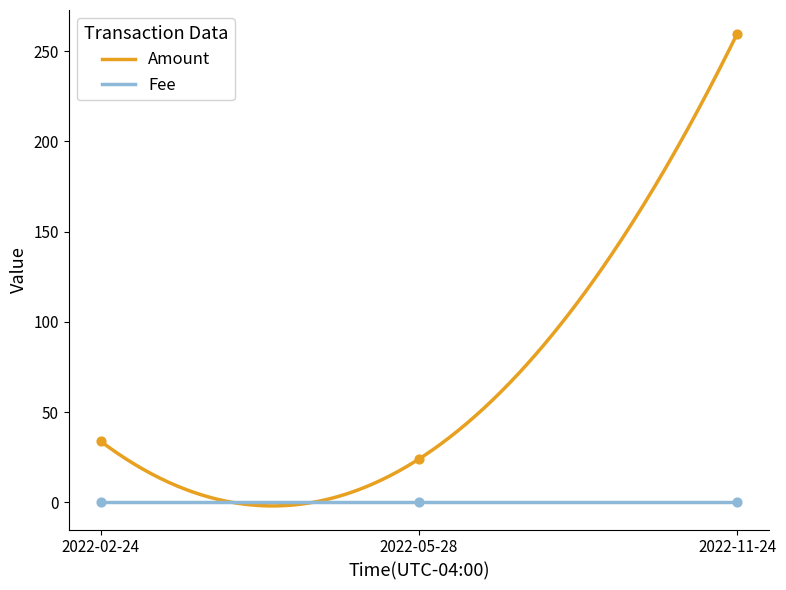

What is the change in value from 2022-05-28 to 2022-11-24?

+235.6